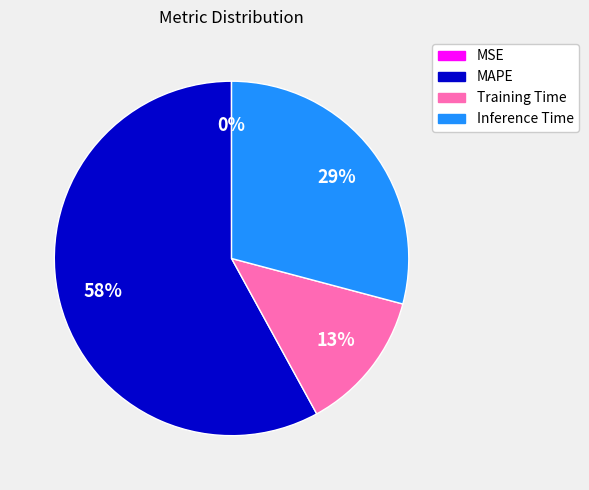

To the nearest percent, what is the combined percentage of MAPE and Training Time?

71%